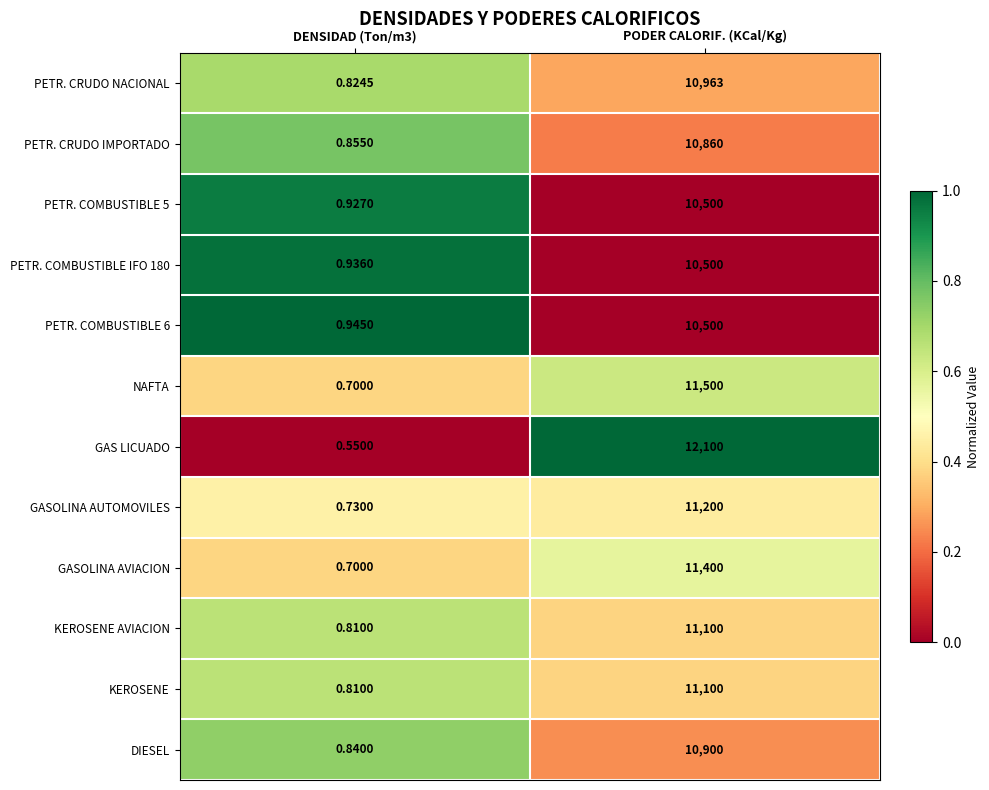

Which label corresponds to the largest value in the chart?

PODER CALORIF. (KCal/Kg)